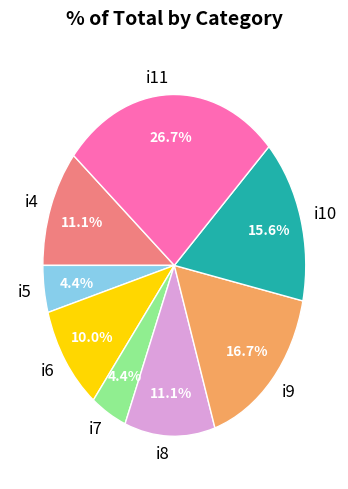

Is there a majority slice in this chart?

No